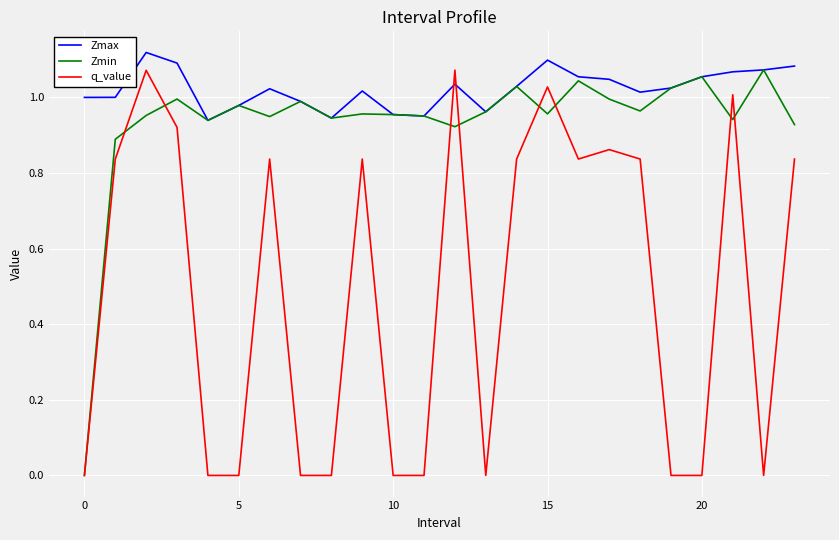

Which series has the largest total across all categories?

Zmax